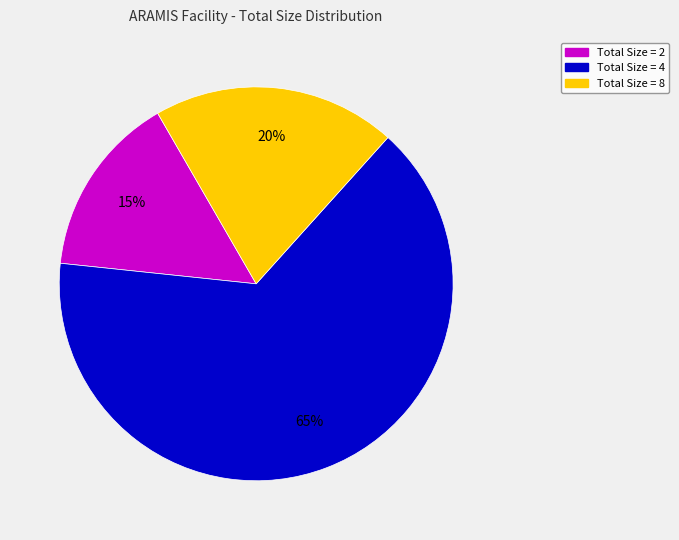

How many slices are in this pie chart?

3